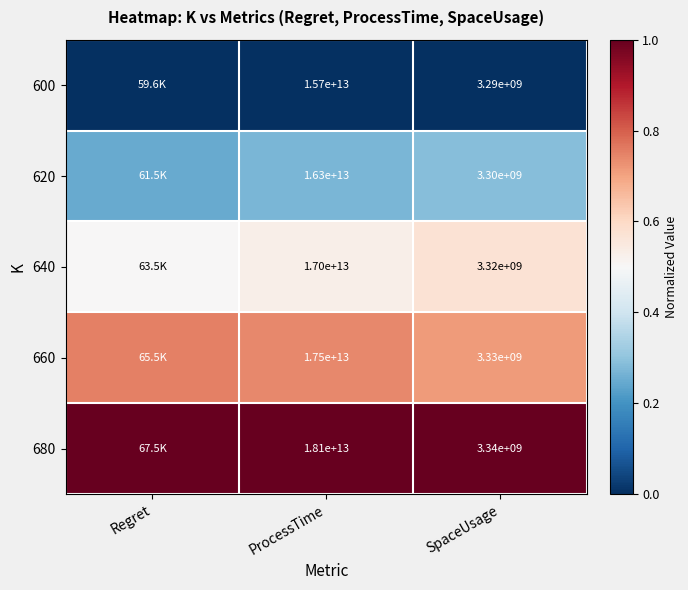

The value of 600 at SpaceUsage is 0.0. True or false?

True